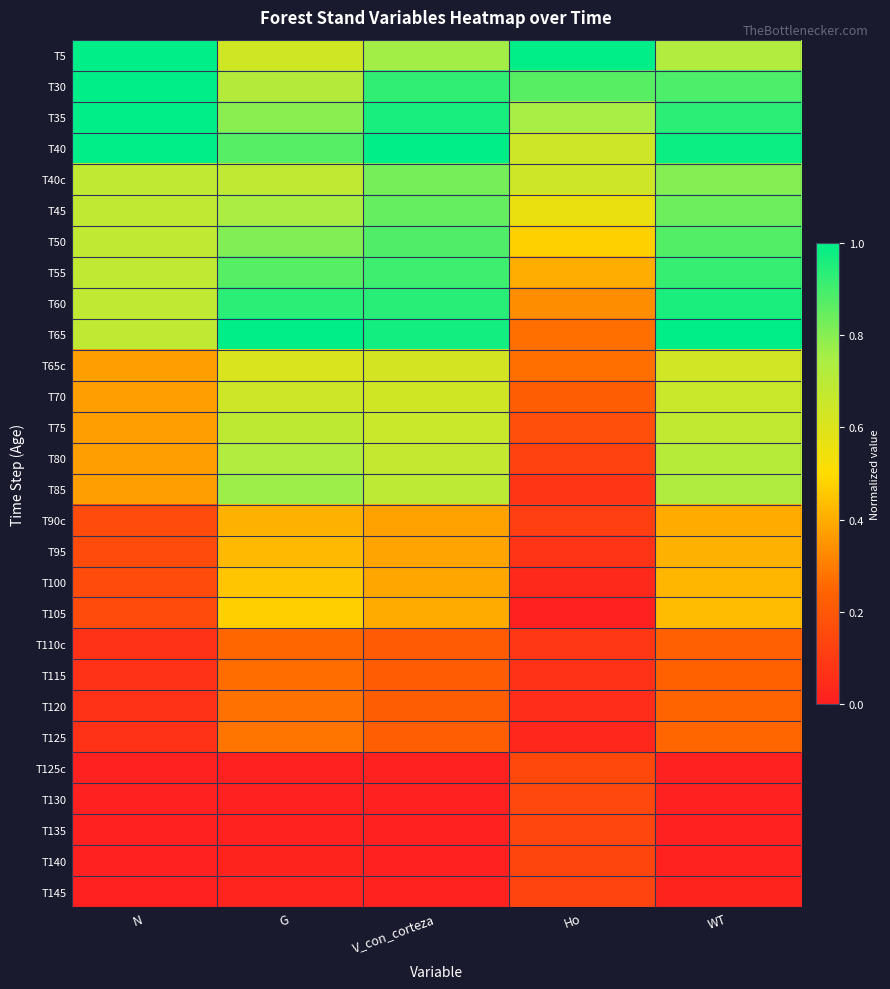

What is the total value across all series at N?

10.8